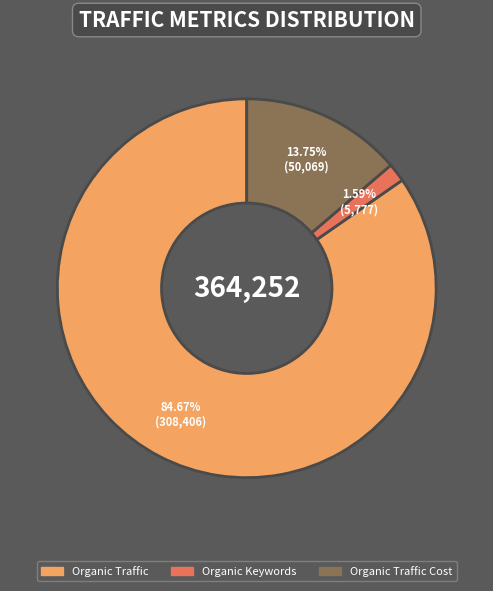

The Organic Keywords slice represents 11% of the pie. True or false?

False